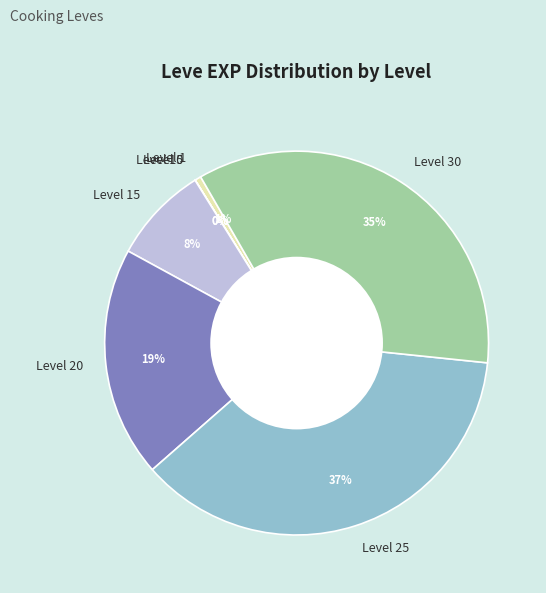

To the nearest percent, what percentage of the pie is Level 1?

1%